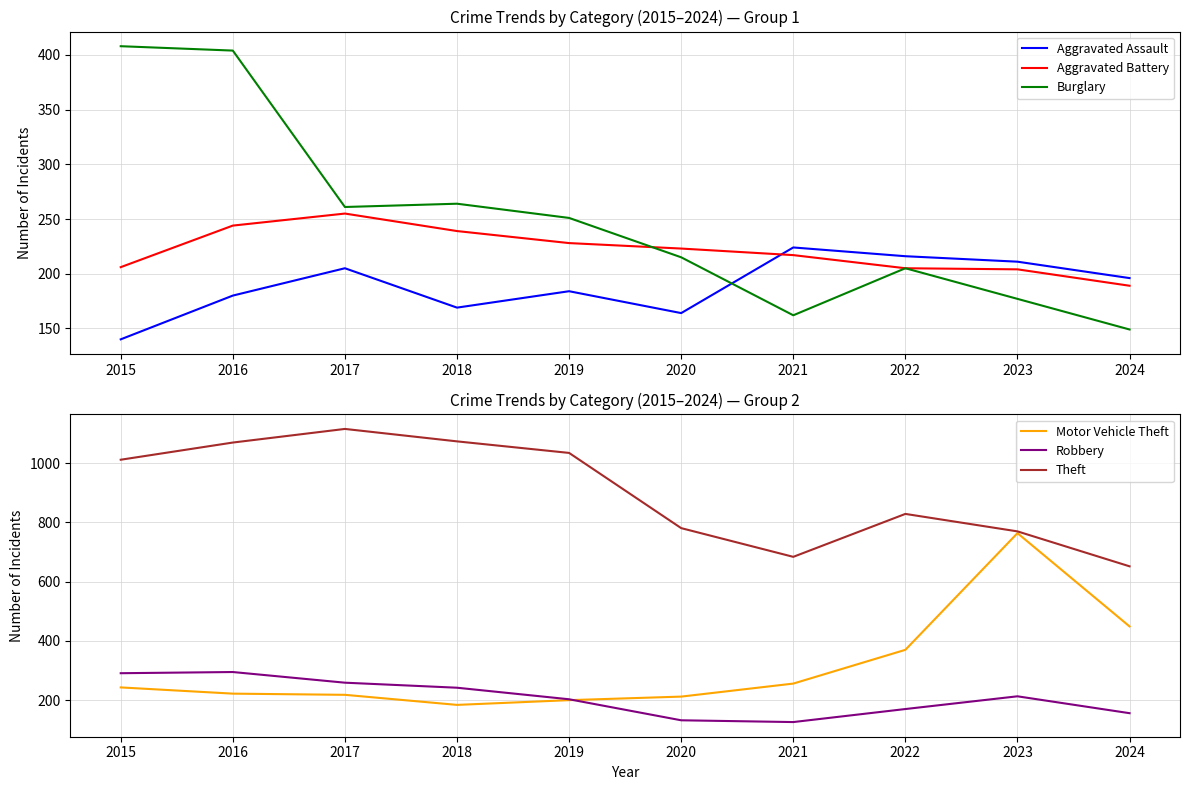

How many data points does each series have?

10